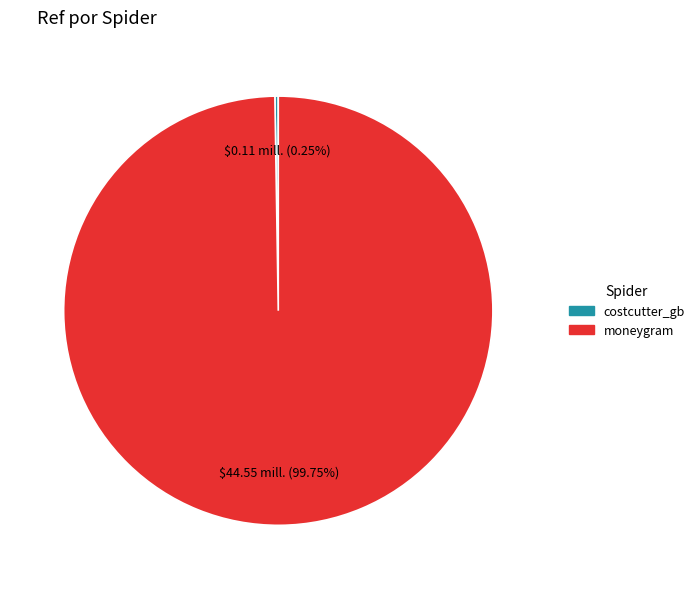

What is the largest slice in the pie chart?

moneygram